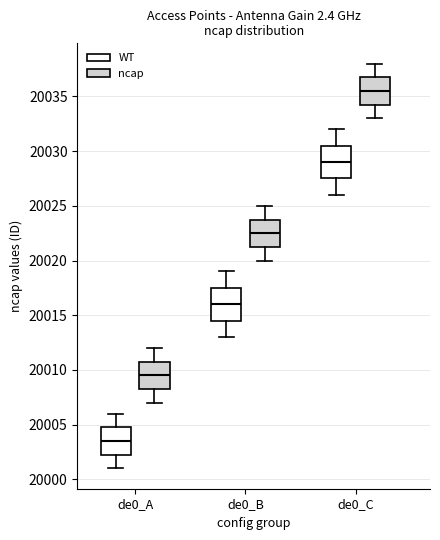

Where does the median line of the box for de0_A (WT) sit on the y-axis? The values are not printed on the chart, so give them approximately, as read against the axis.

20003.5